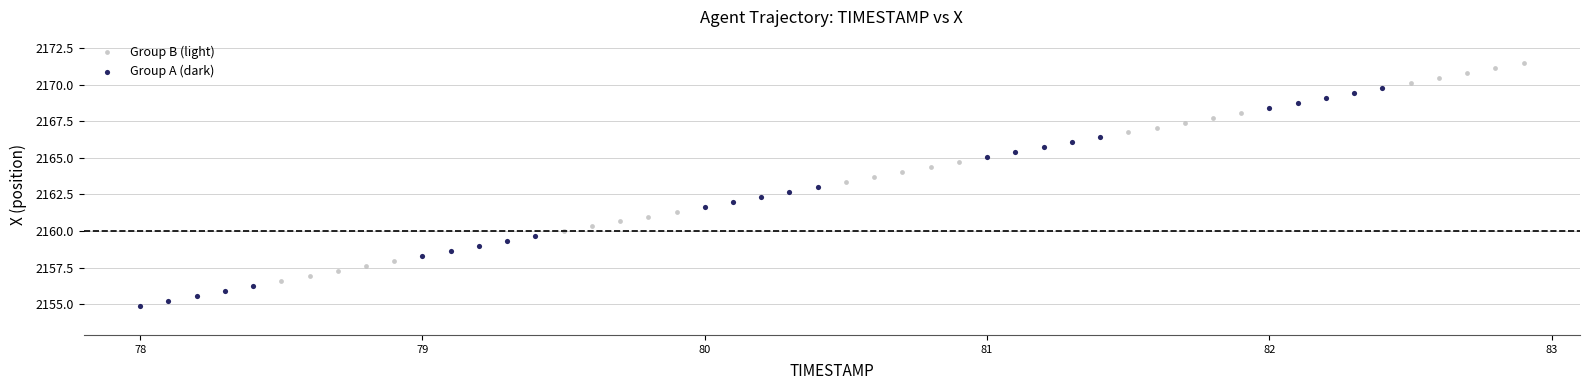

Which series contains the lowest Y value?

Group A (dark)